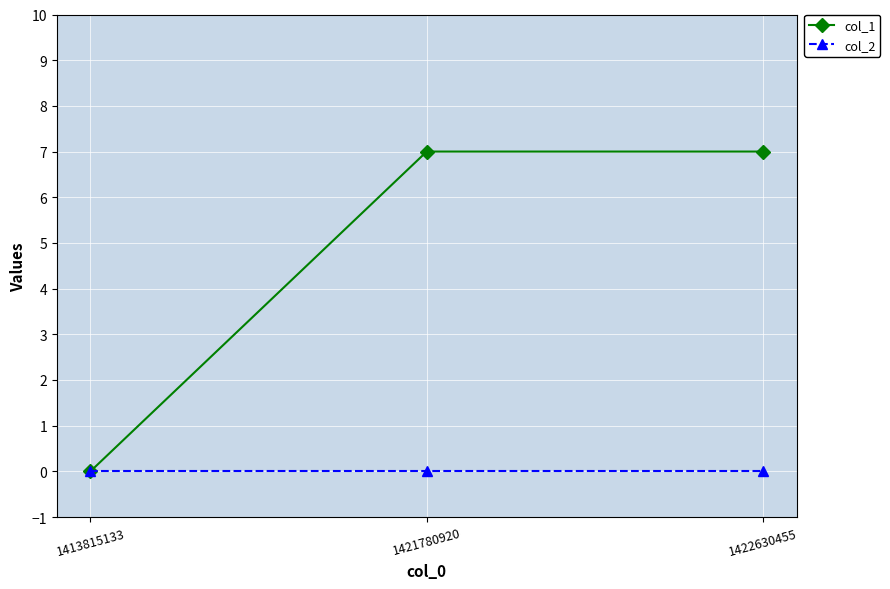

At how many categories does at least one series exceed 5?

2